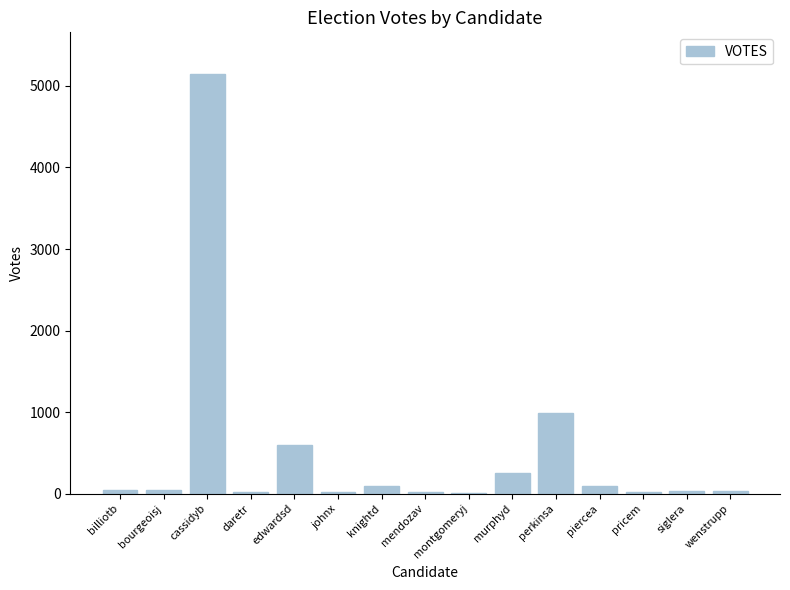

Which label corresponds to the largest value in the chart?

cassidyb